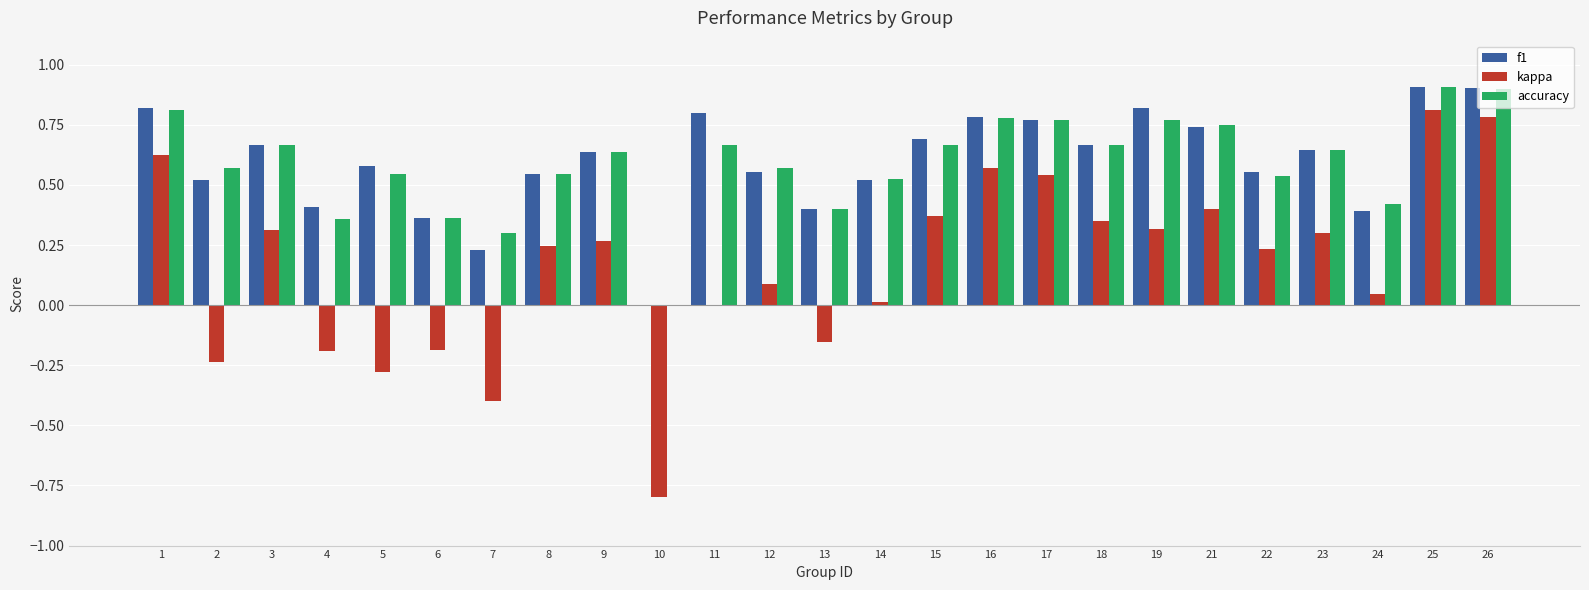

What is the total value across all series at 12?

1.2